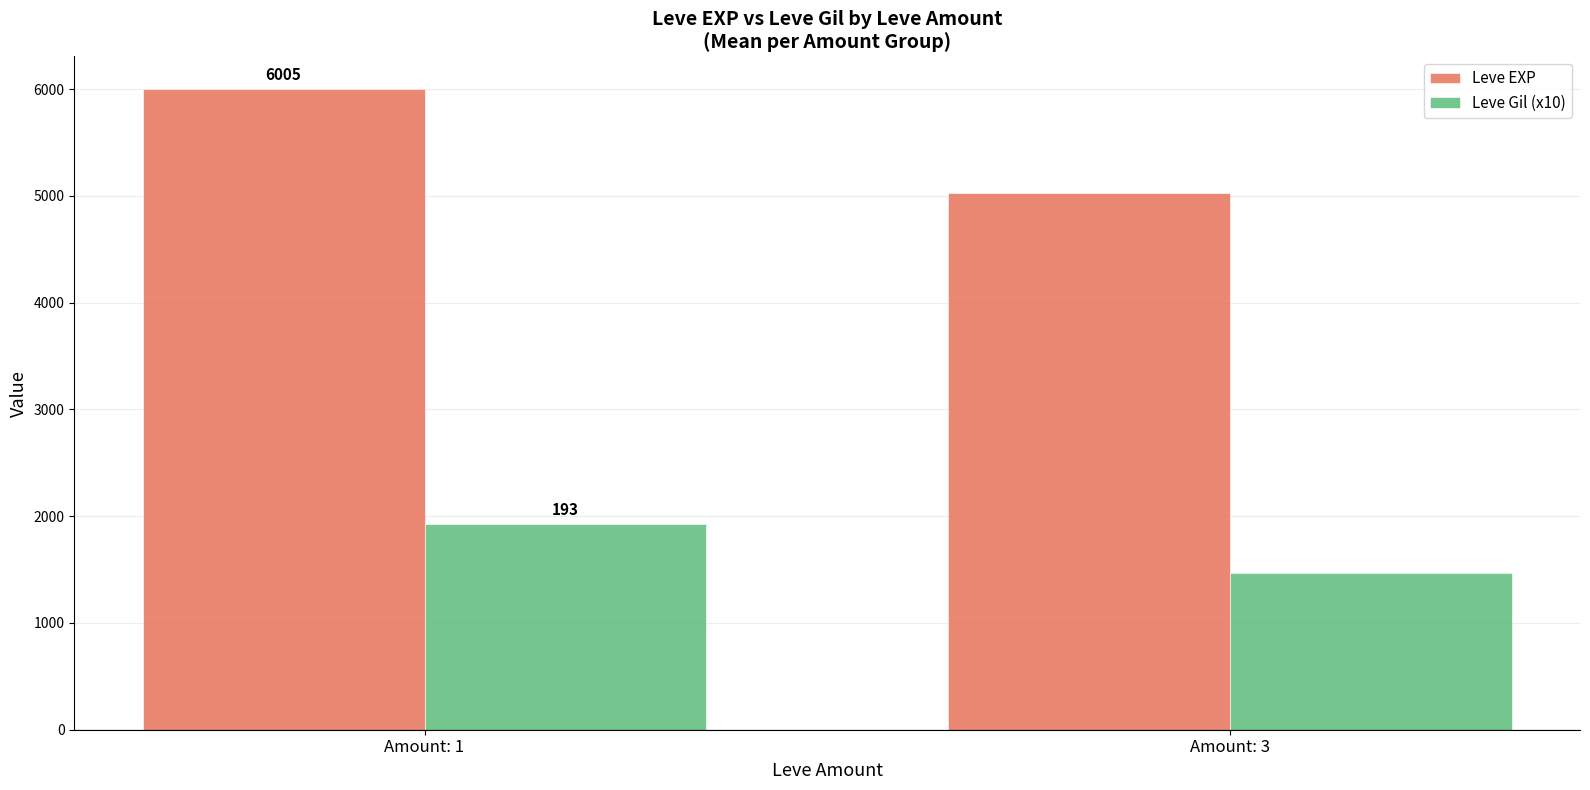

What is the maximum value shown in the chart?

6005.0